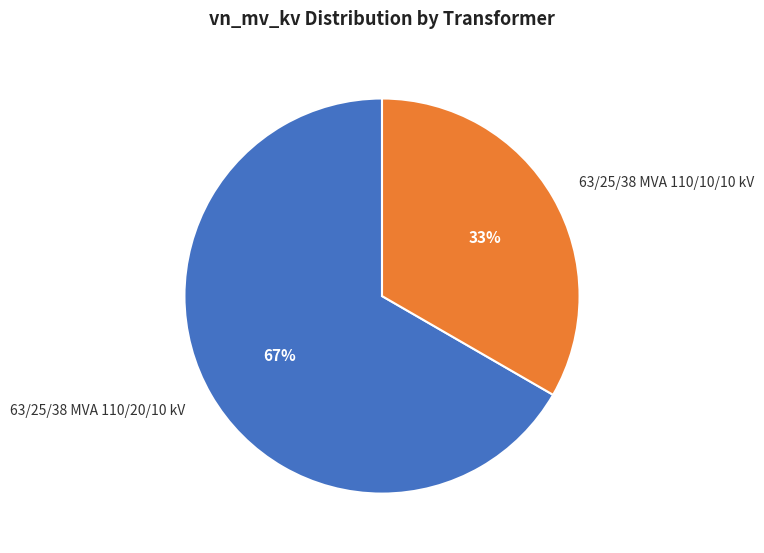

What is the majority slice?

63/25/38 MVA 110/20/10 kV